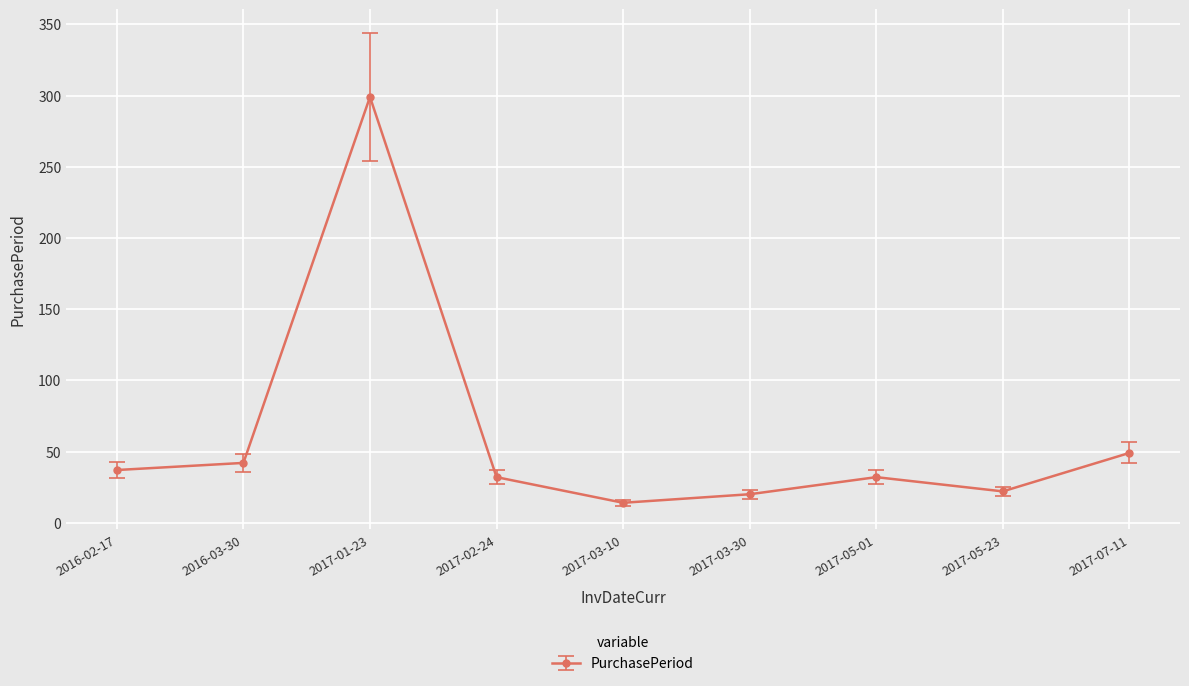

What is the label of the 4th point from the left?

2017-02-24